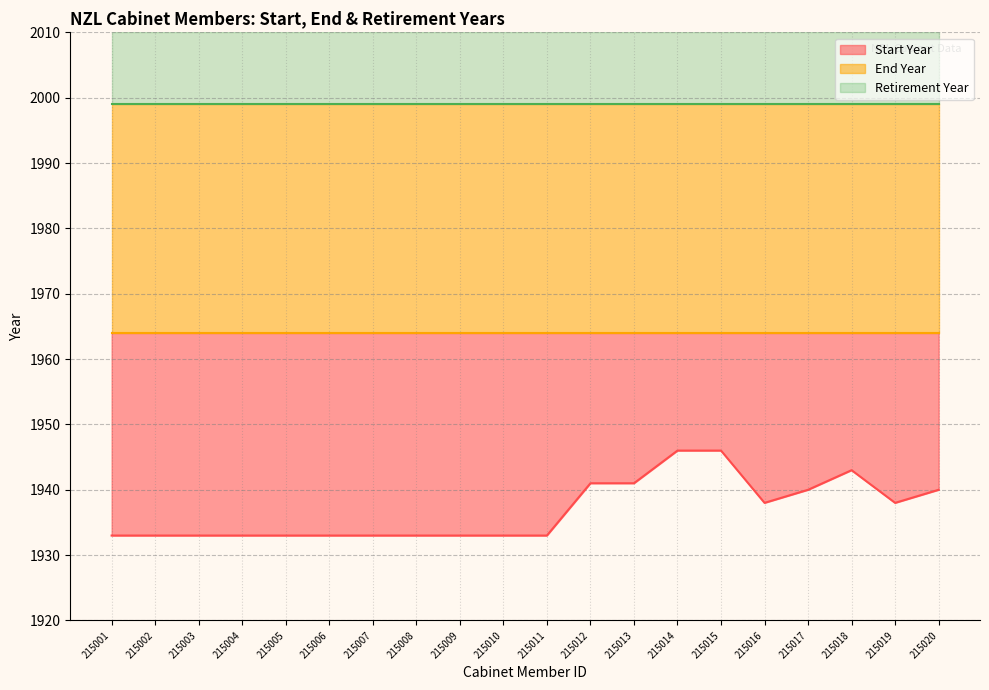

What is the spread (max minus min) of values at 215003?

66